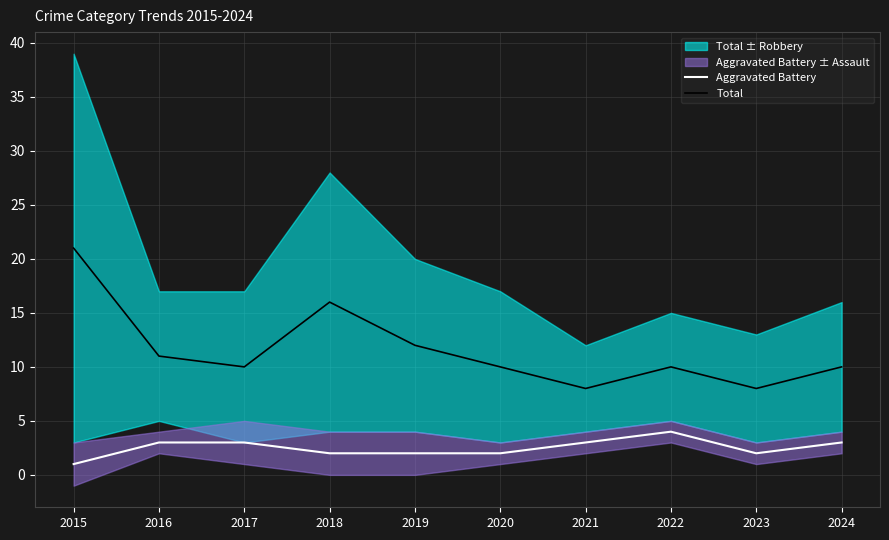

In Total, how many points are lower than both neighbors (excluding endpoints)?

3